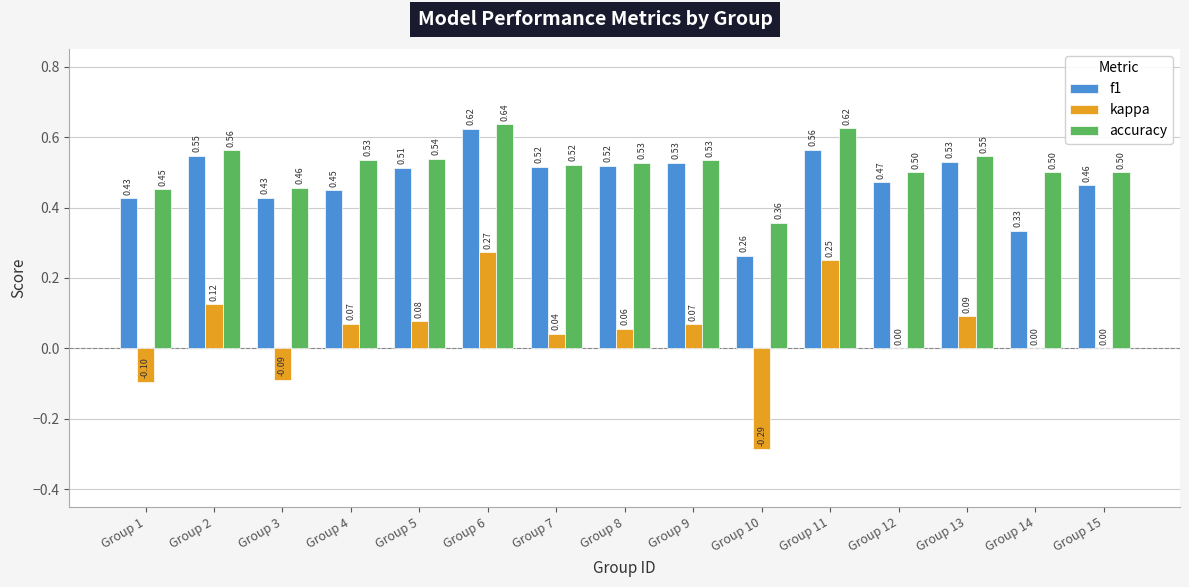

The f1 series shows 0.2 at Group 5. True or false?

False